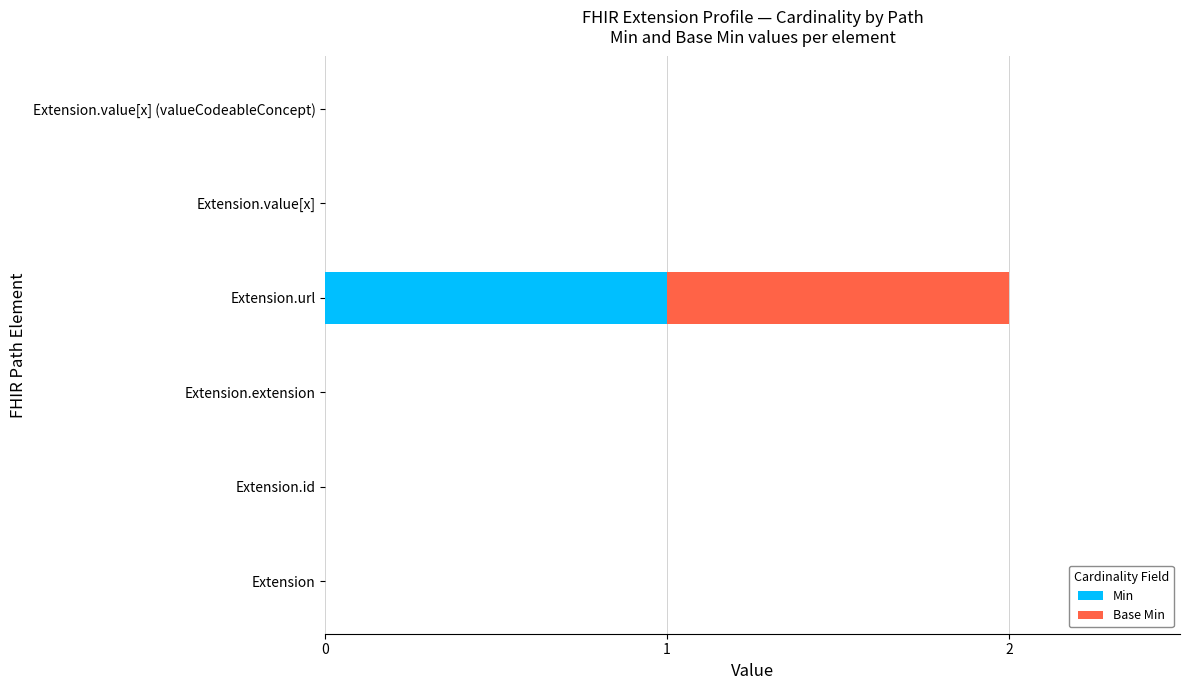

The Min series shows 0 at Extension.id. True or false?

True